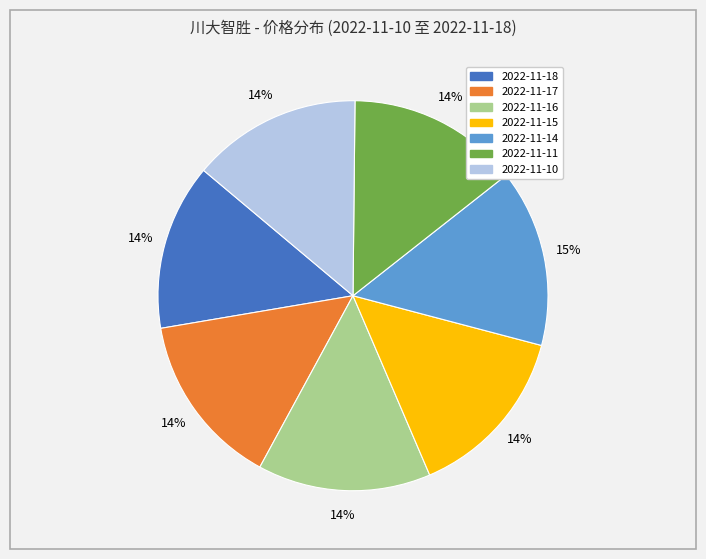

Is the sum of 2022-11-10 and 2022-11-18 greater than half?

No